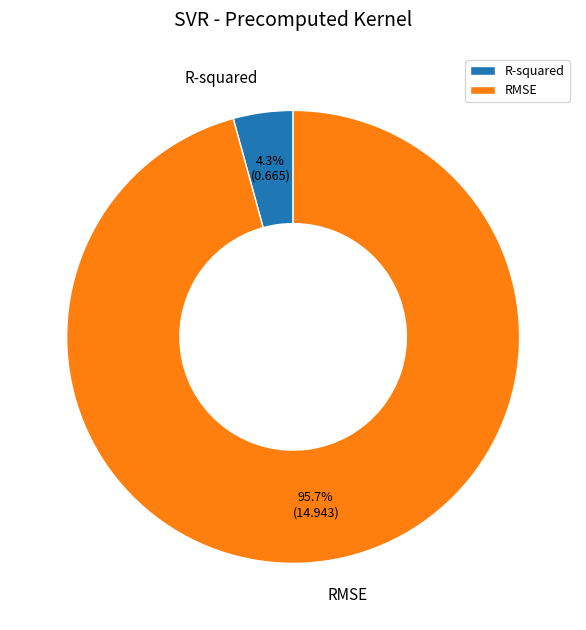

To the nearest percent, what percentage of the pie is RMSE?

96%